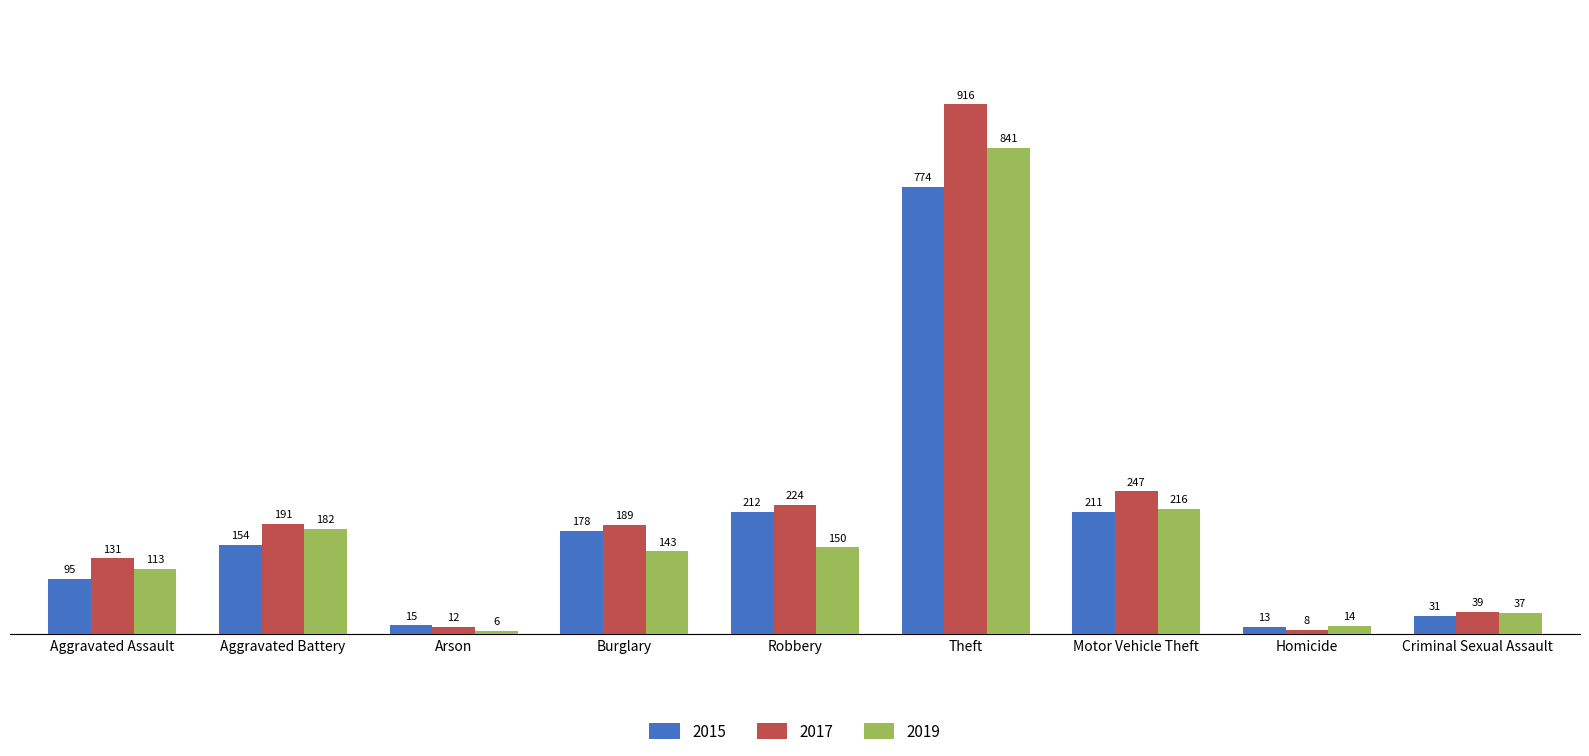

True or false: 2019 has a value of 37 at Criminal Sexual Assault.

True